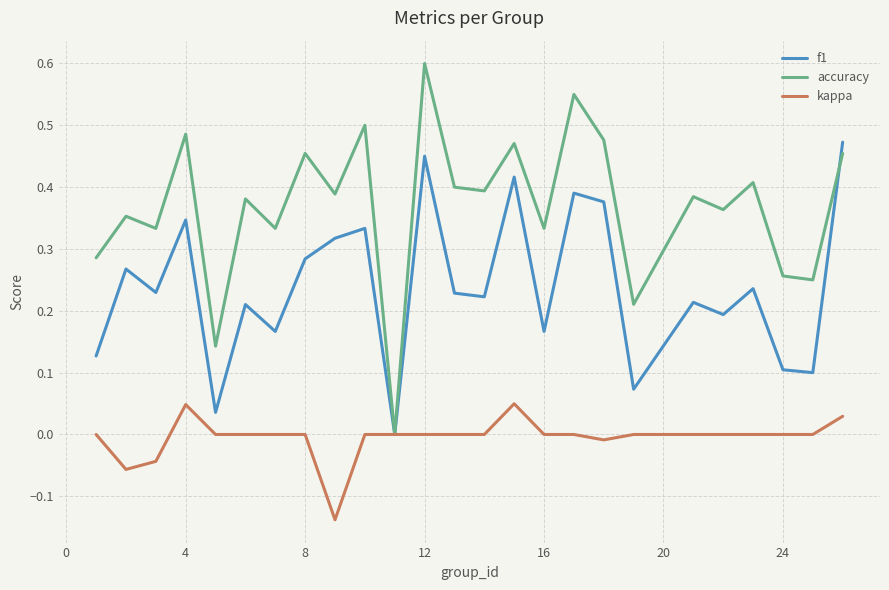

Which series has the largest total across all categories?

accuracy